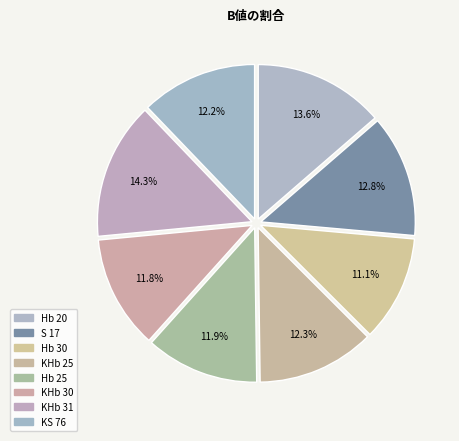

Is there a majority slice in this chart?

No